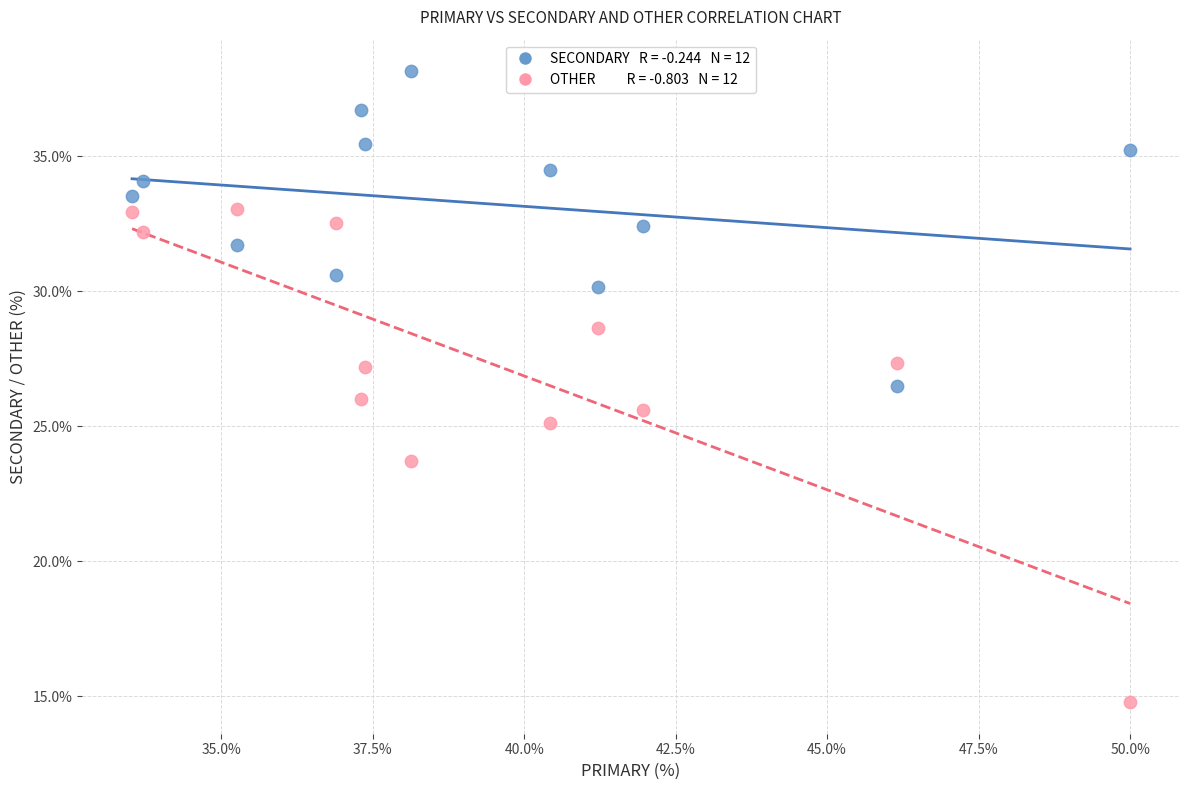

Across all data points, what is the range of X values (max minus min)?

16.5